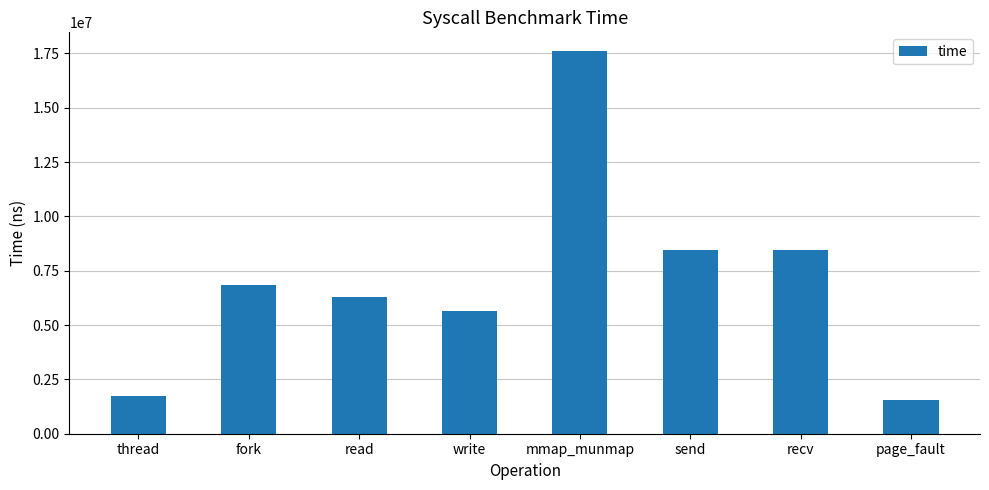

The chart shows a value of 8448935 at send. True or false?

True